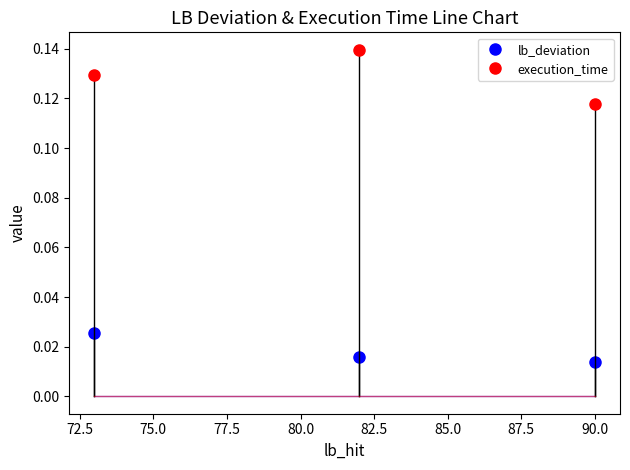

Rank the series by their maximum value, from lowest to highest.

lb_deviation, execution_time